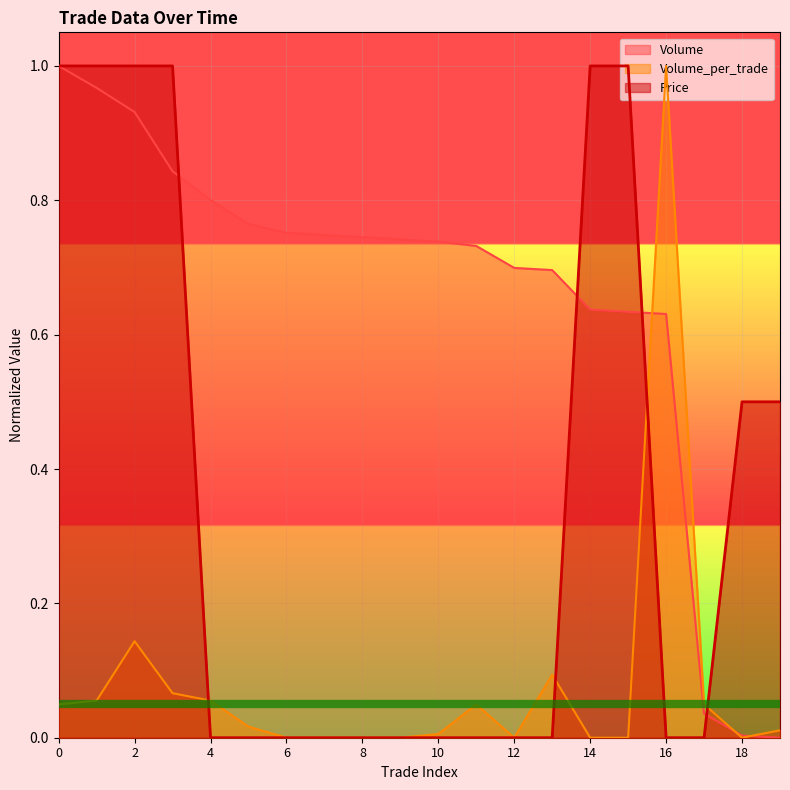

At 6, list the series in order from smallest to largest.

Volume_per_trade, Price, Volume